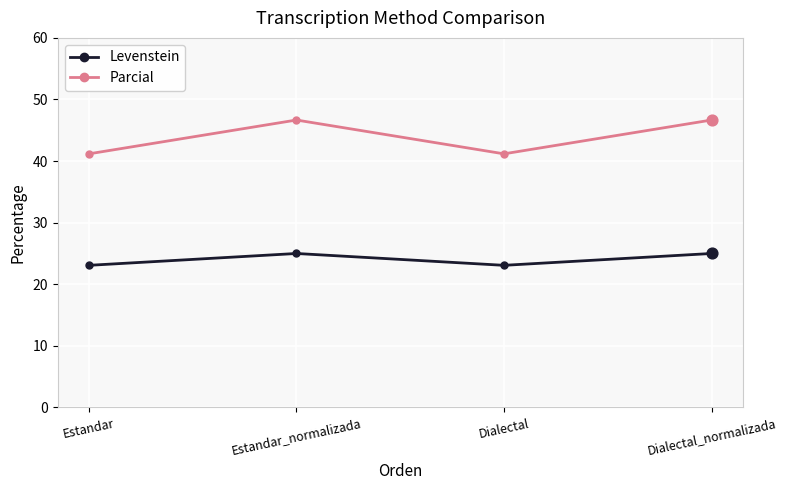

What is the spread (max minus min) of values at Estandar?

18.1